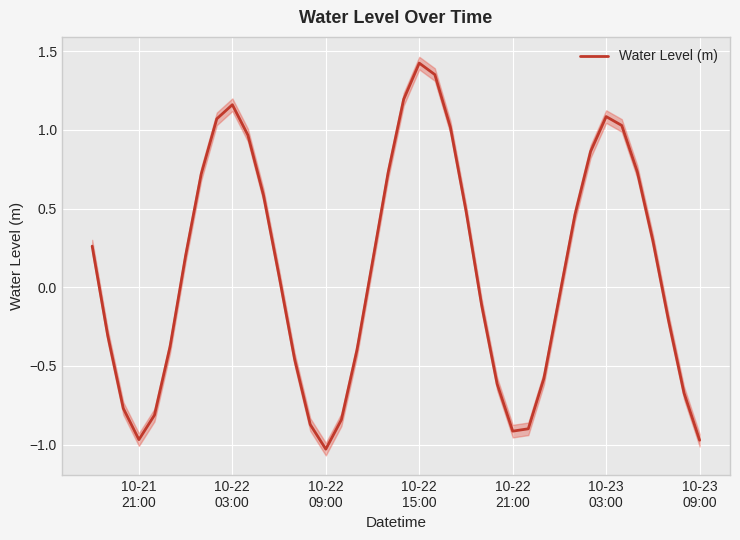

How many interior local valleys (lower than both neighbors) does the data have?

3